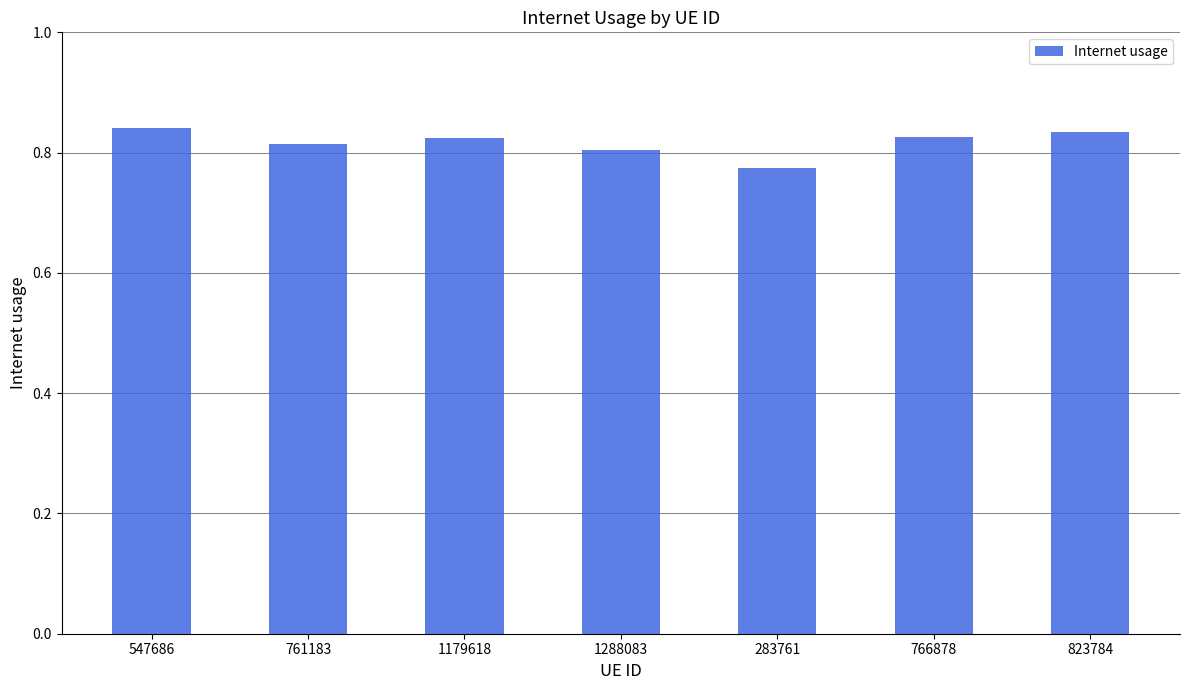

Count the values in the range 0 to 1.

7